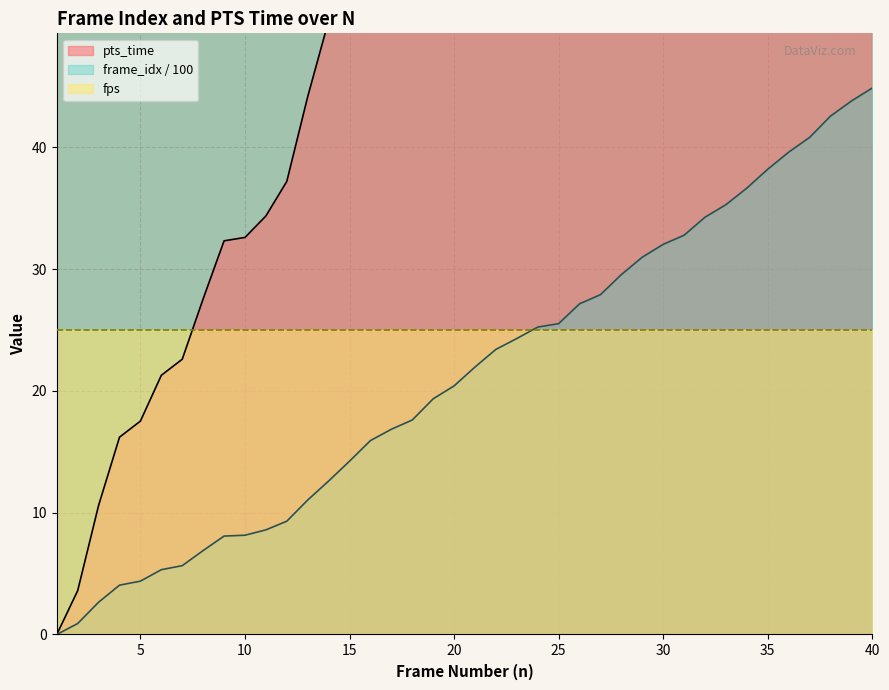

What is the highest value of the frame_idx / 100 series?

44.9